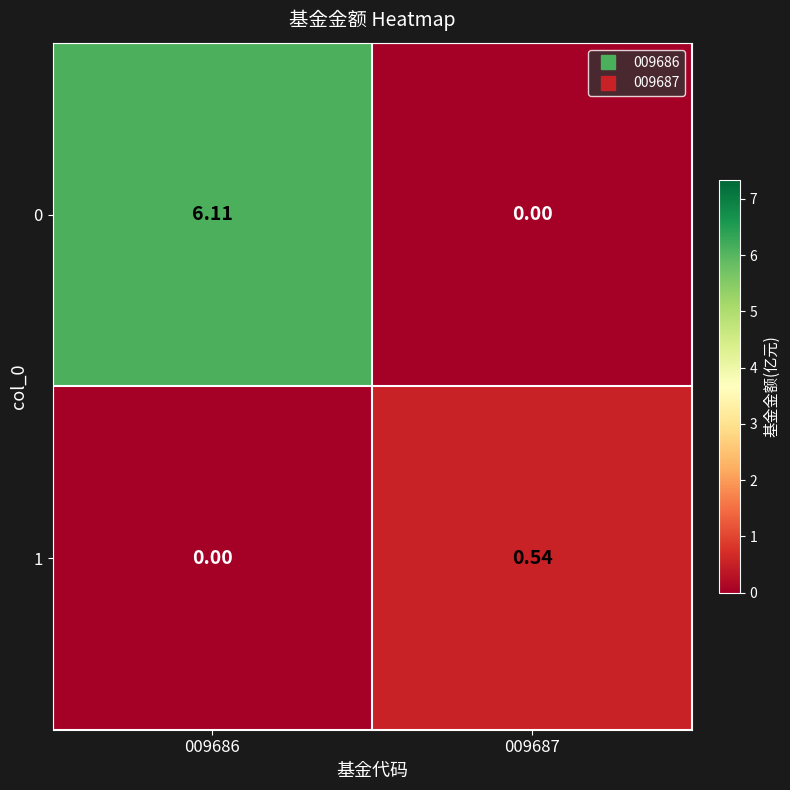

How many categories are shown in the chart?

2